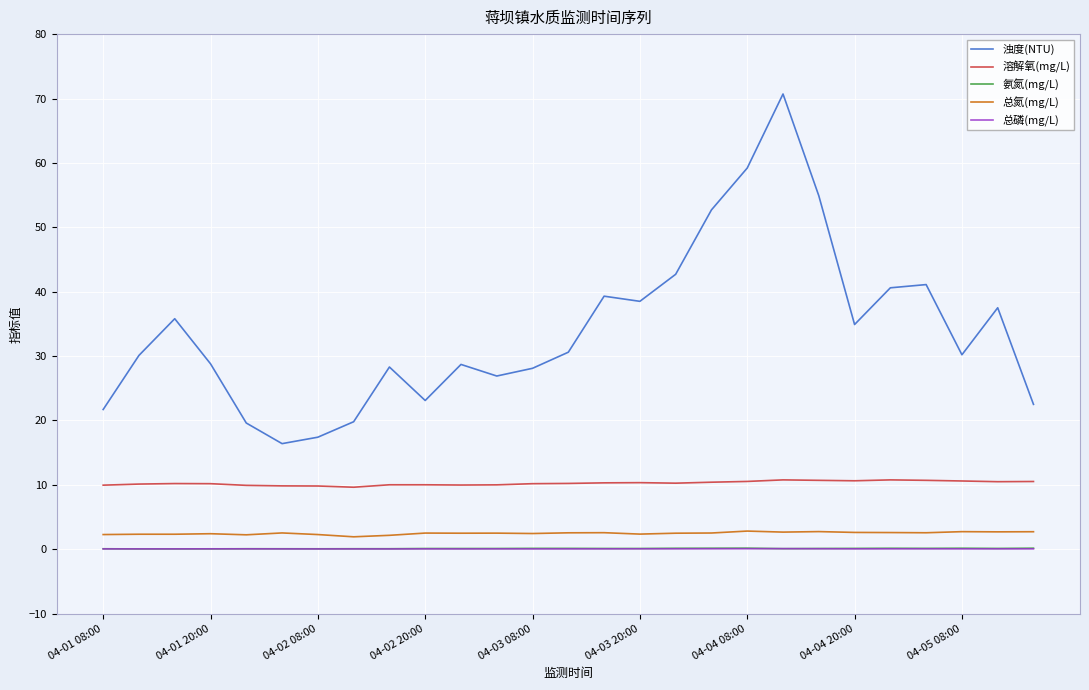

What is the minimum value for 浊度(NTU)?

16.4